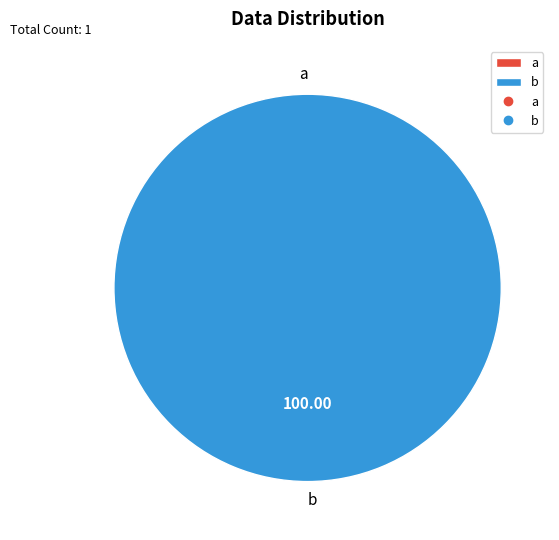

What is the change in value from a to b?

+1